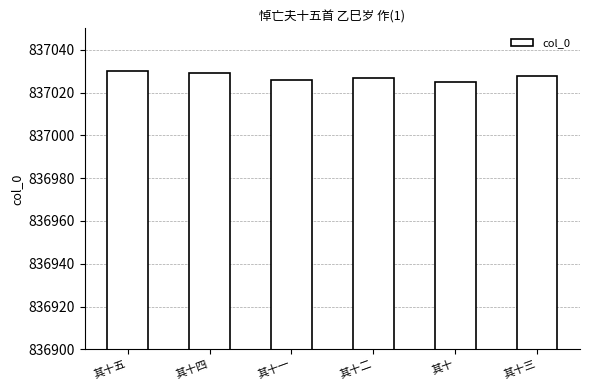

Where does the data first go above 837028?

其十五